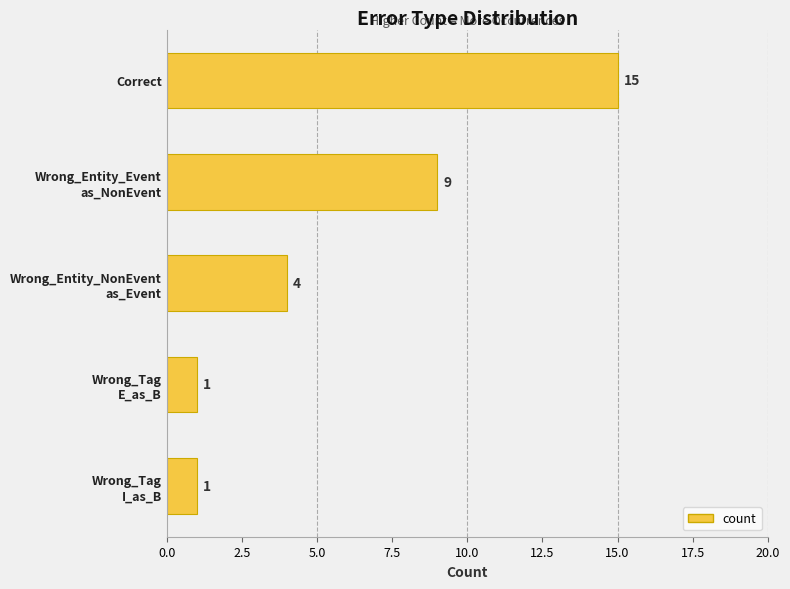

Reading top to bottom, what are all the values shown in this chart?

15	9	4	1	1